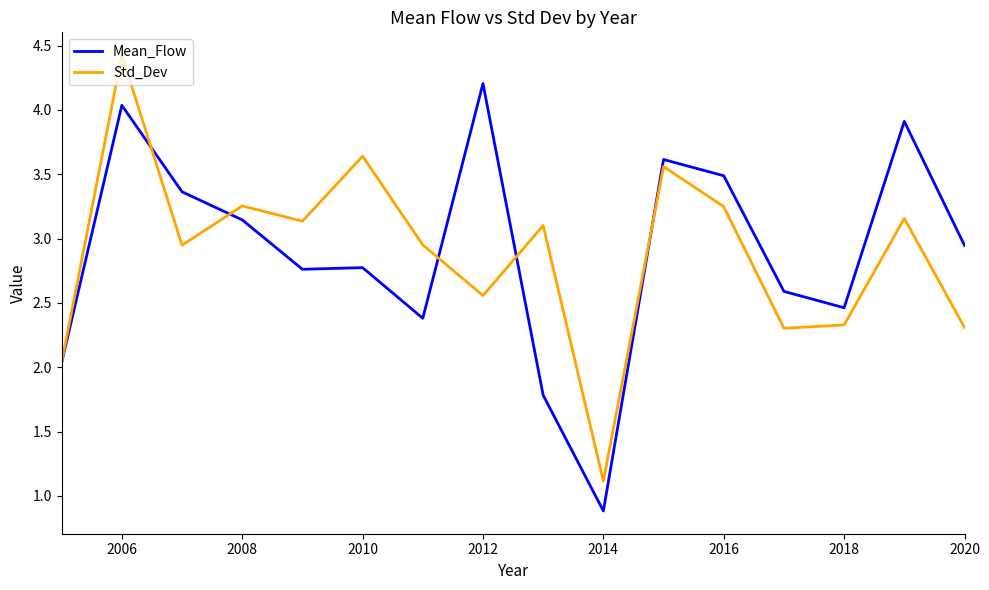

True or false: Std_Dev has more than 1 interior local peaks.

True